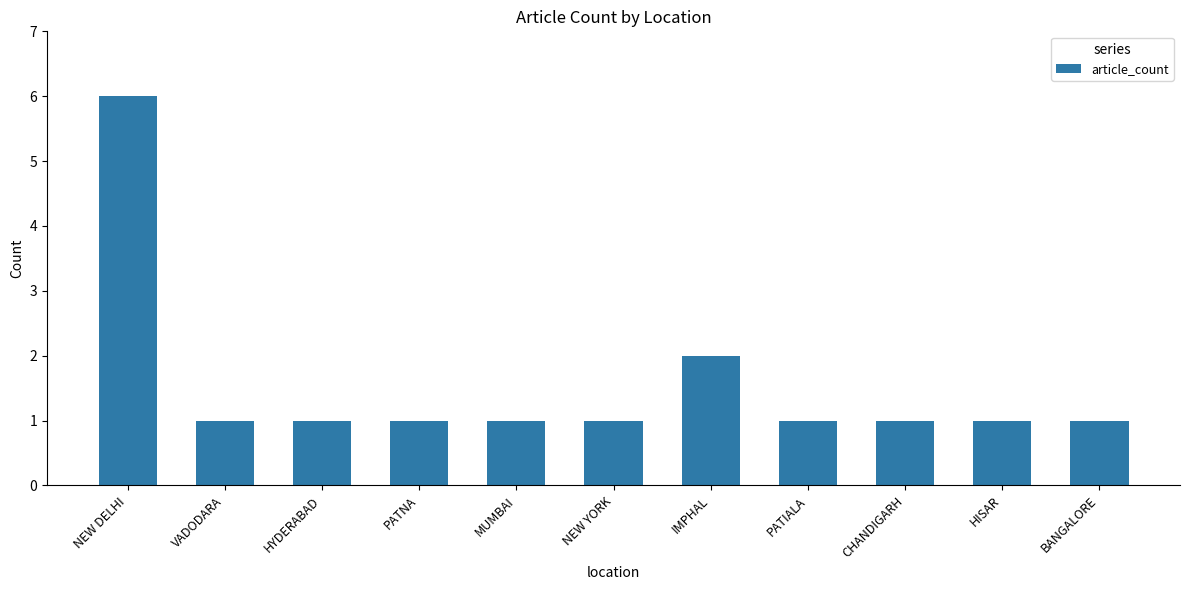

At which label is the value closest to 3?

IMPHAL